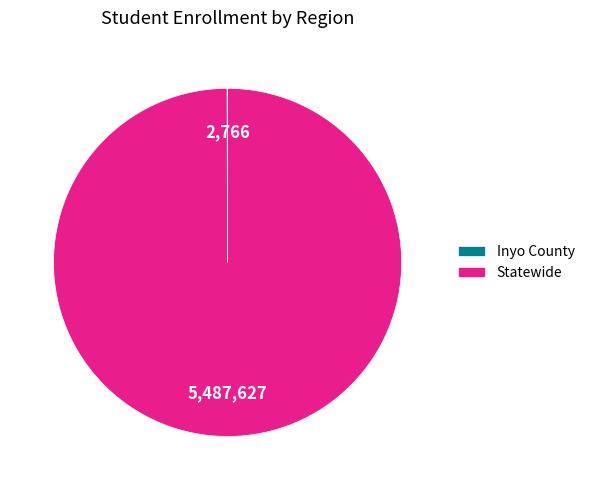

True or false: Statewide accounts for 100% of the total.

True